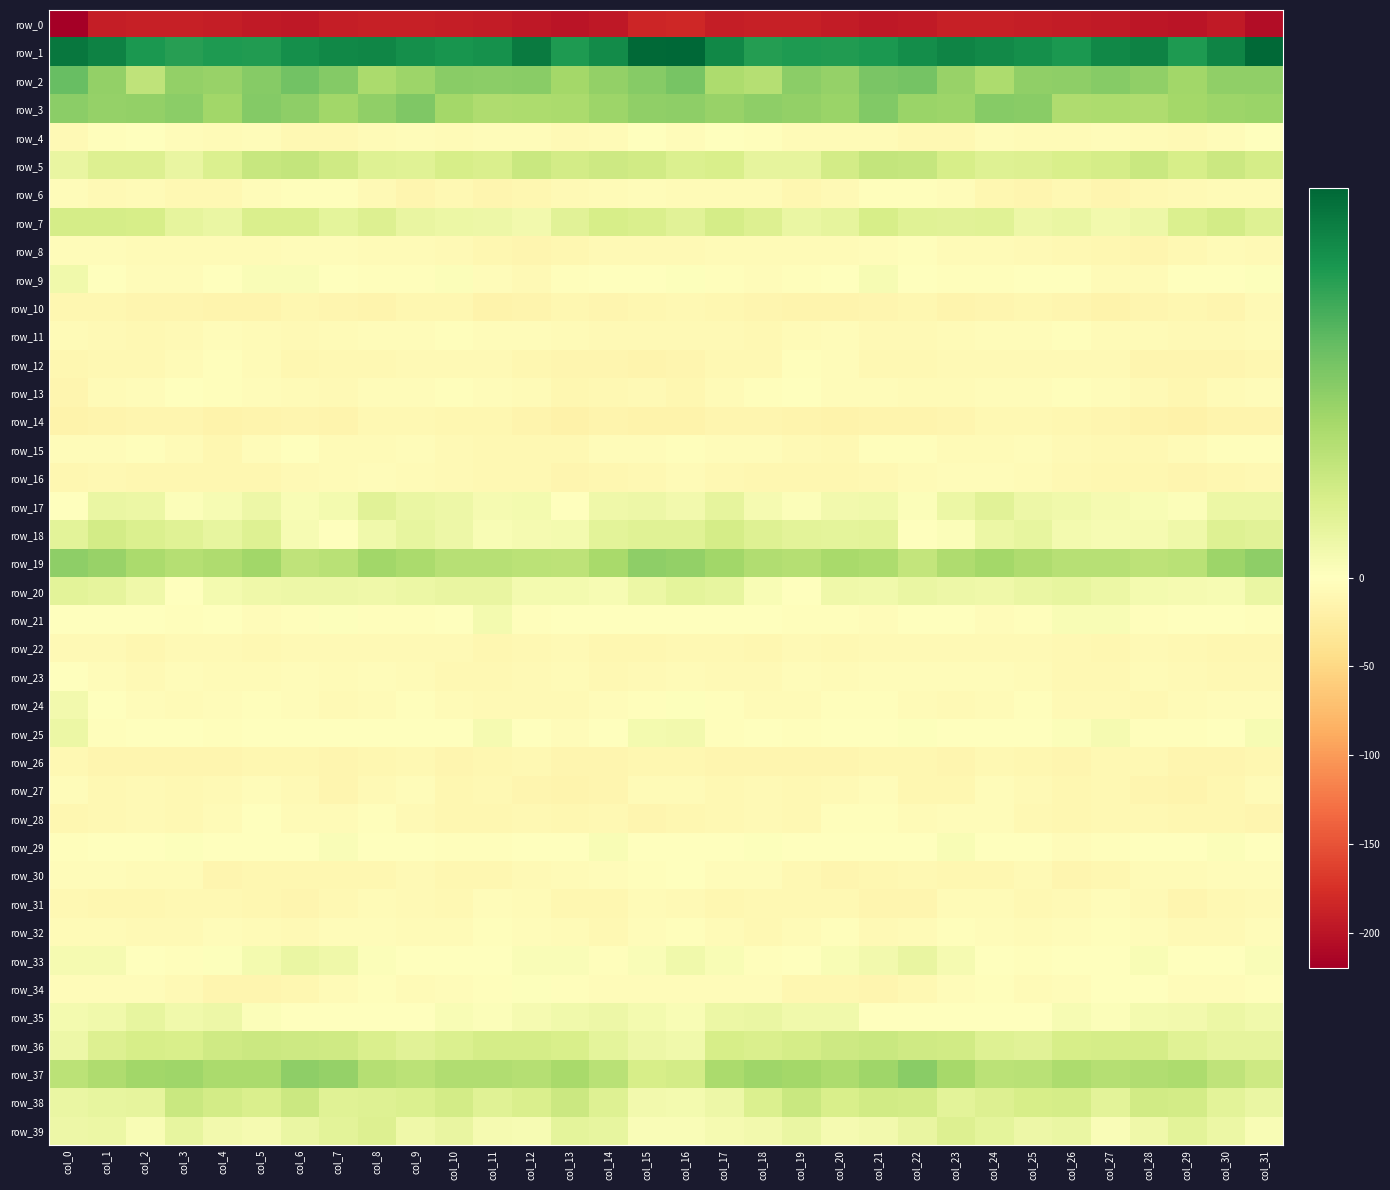

How many values in row_20 are below zero?

1